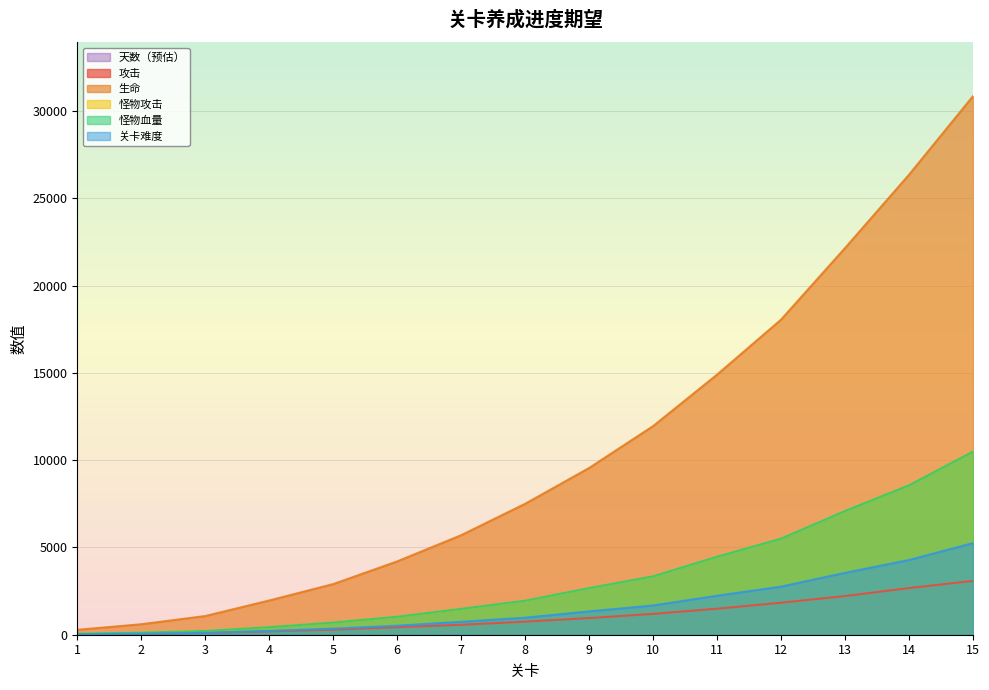

True or false: 关卡难度 and 怪物攻击 cross at least once.

False